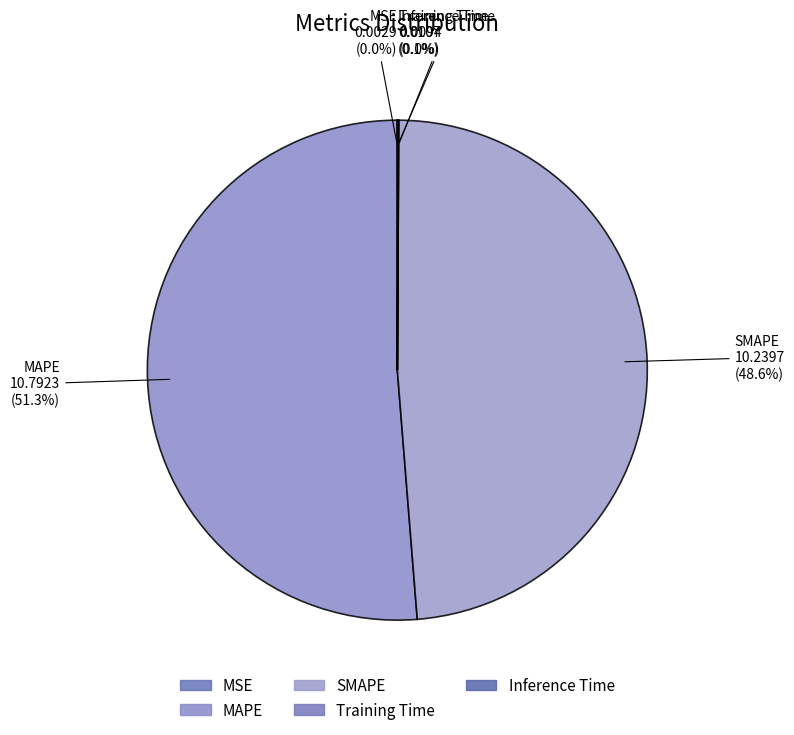

To the nearest percent, what is the average slice percentage?

20%